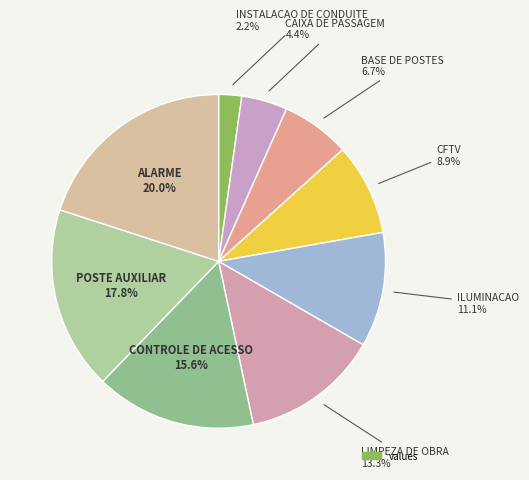

Which slice is the largest?

ALARME